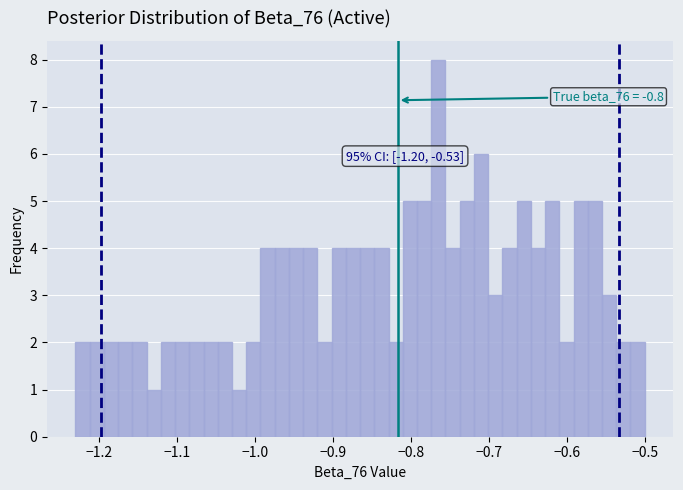

Around what value on the x-axis is the tallest bar? Give the approximate position of its centre, as read against the axis.

-0.76